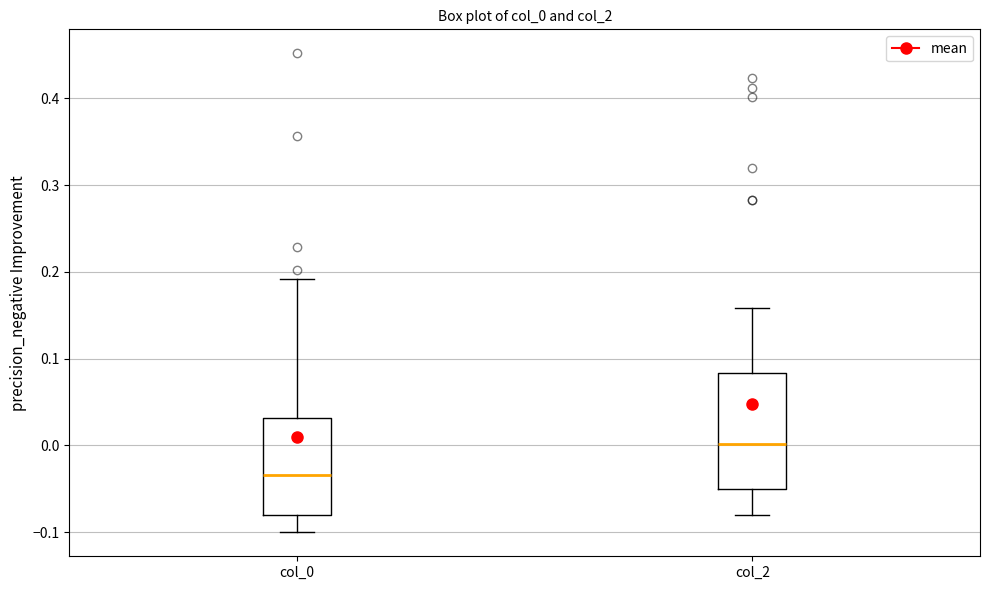

Where is the lower edge of the box for col_2 on the y-axis? The values are not printed on the chart, so give them approximately, as read against the axis.

-0.05